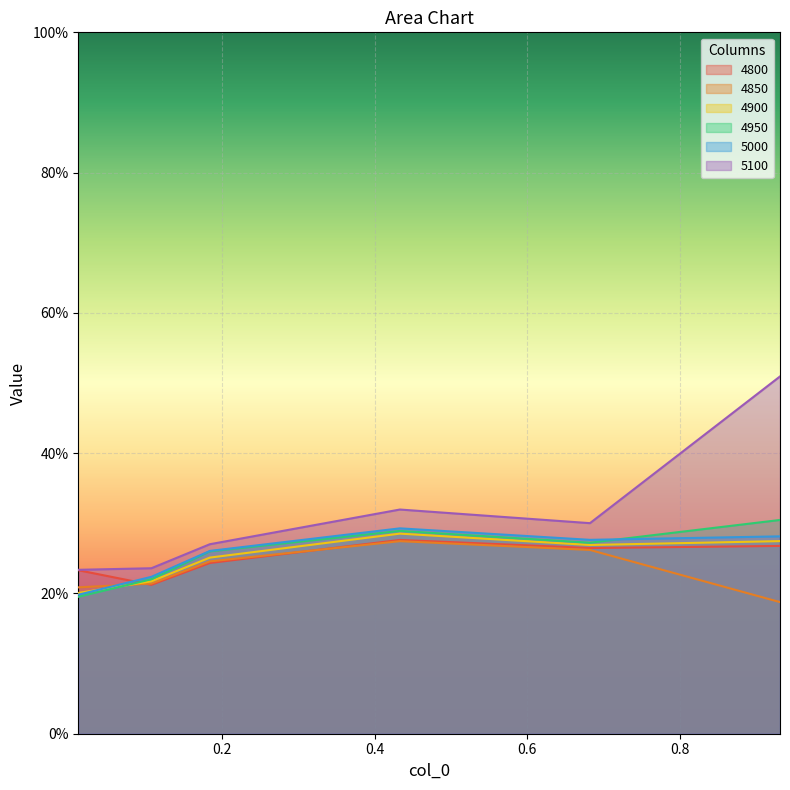

Between 0.1068493150684932 and 0.6821917808219178, which series saw the biggest shift?

5100